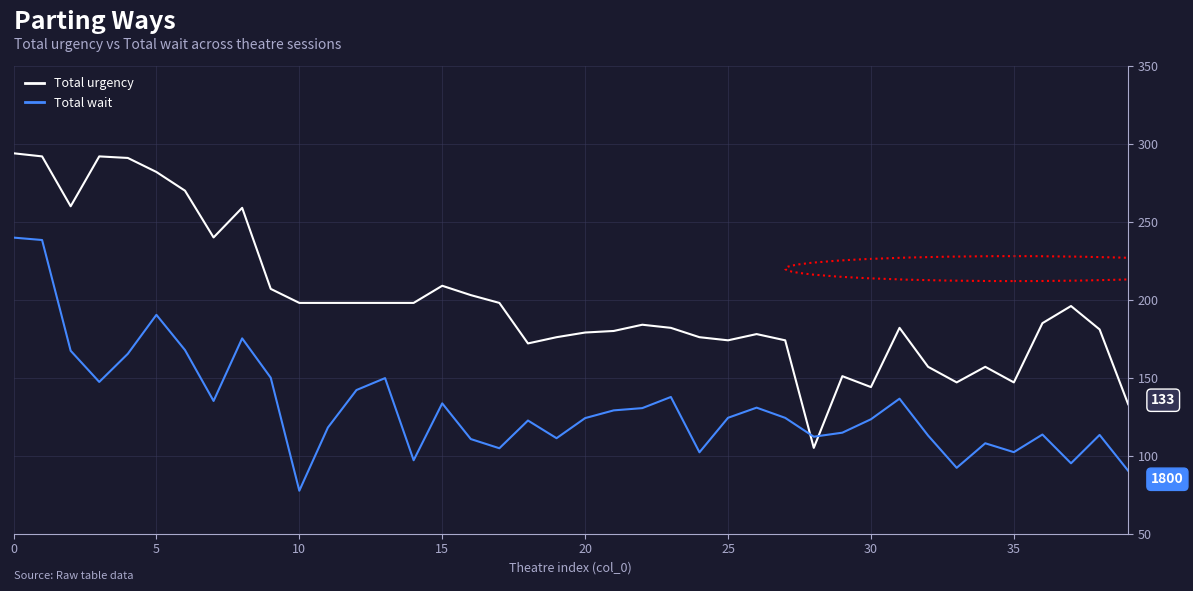

Which series has the largest total across all categories?

Total urgency